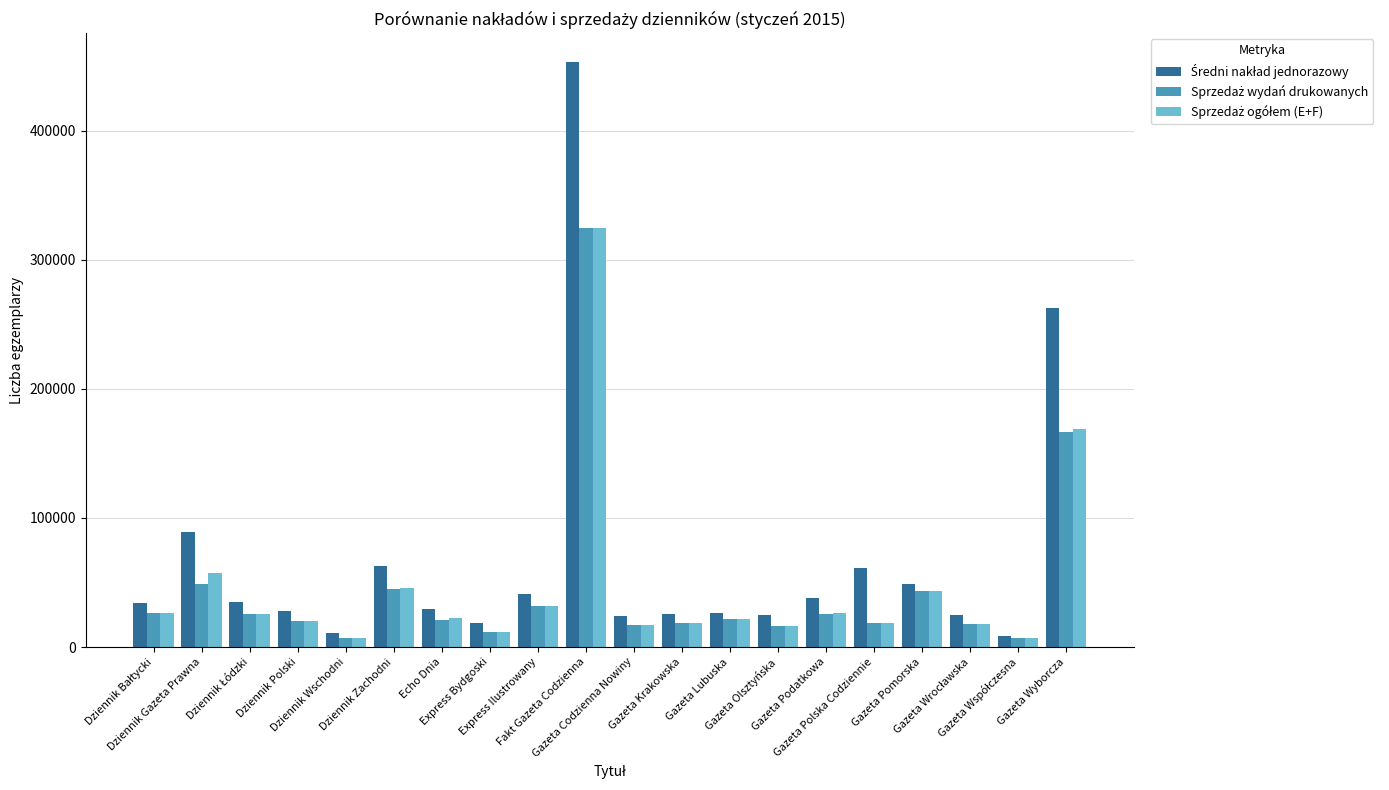

What is the value of the Sprzedaż wydań drukowanych bar at the 15th from the left?

25557